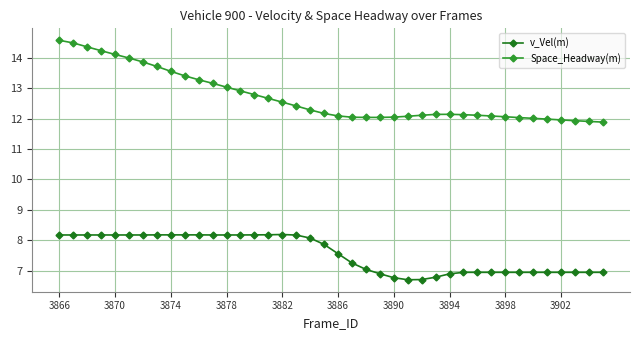

At how many categories does at least one series exceed 9?

40